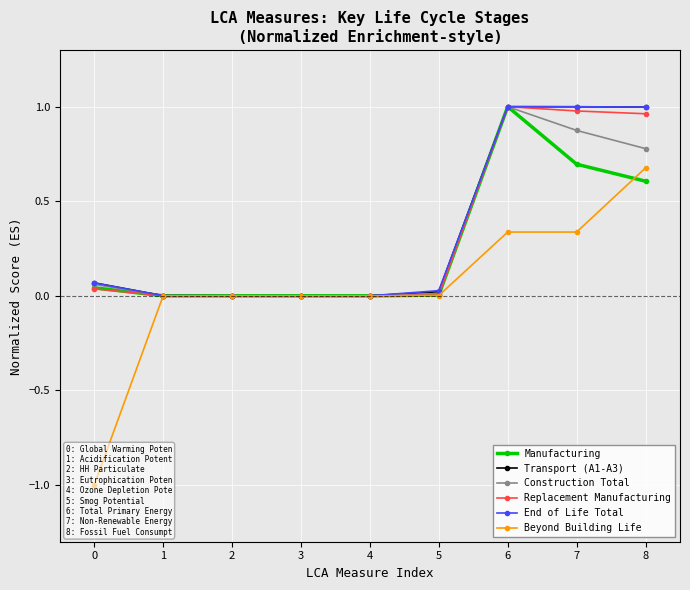

Where do Manufacturing and Construction Total first cross each other?

1 and 2